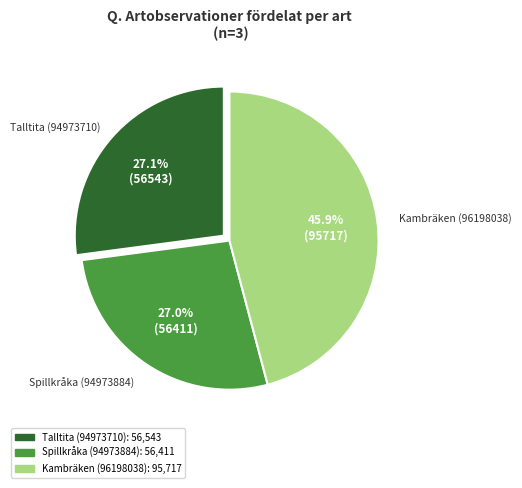

What percentage is NOT represented by Kambräken (96198038)?

54.1%